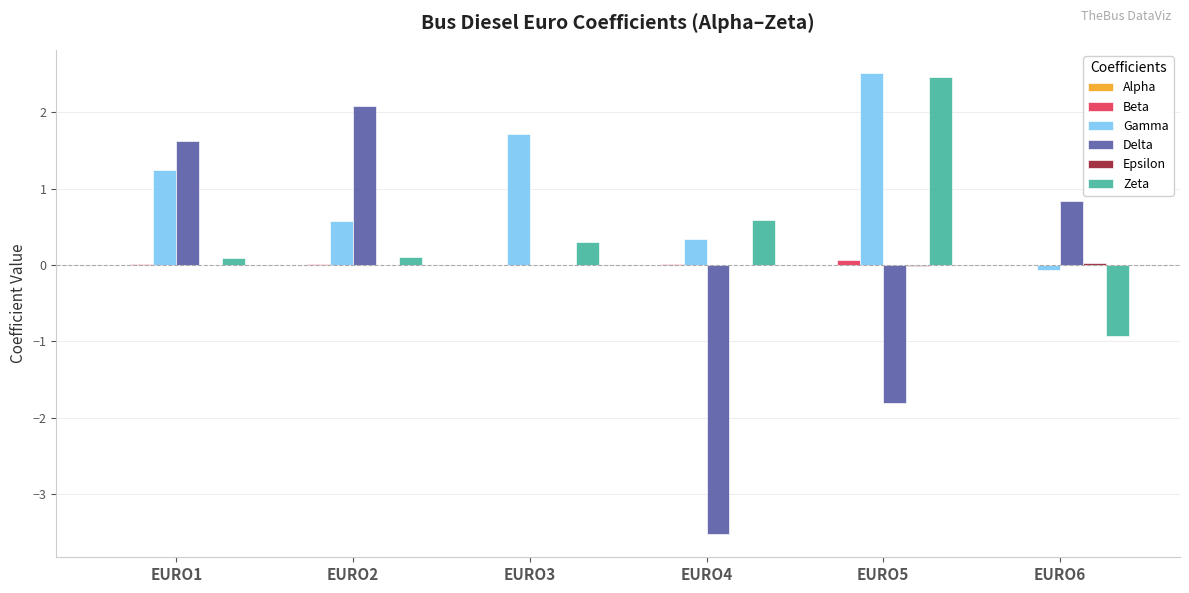

What is the greatest value displayed?

2.5